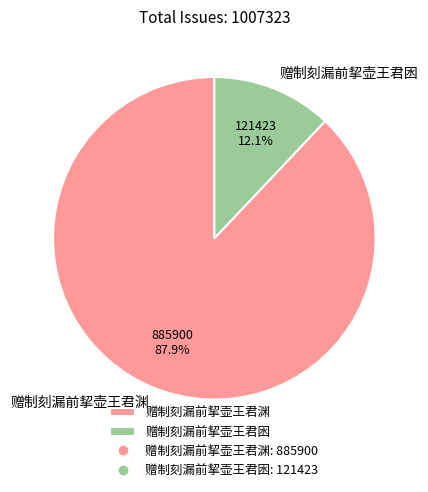

What is the ratio of the value at 赠制刻漏前挈壶王君渊 to the value at 赠制刻漏前挈壶王君囦?

7.3